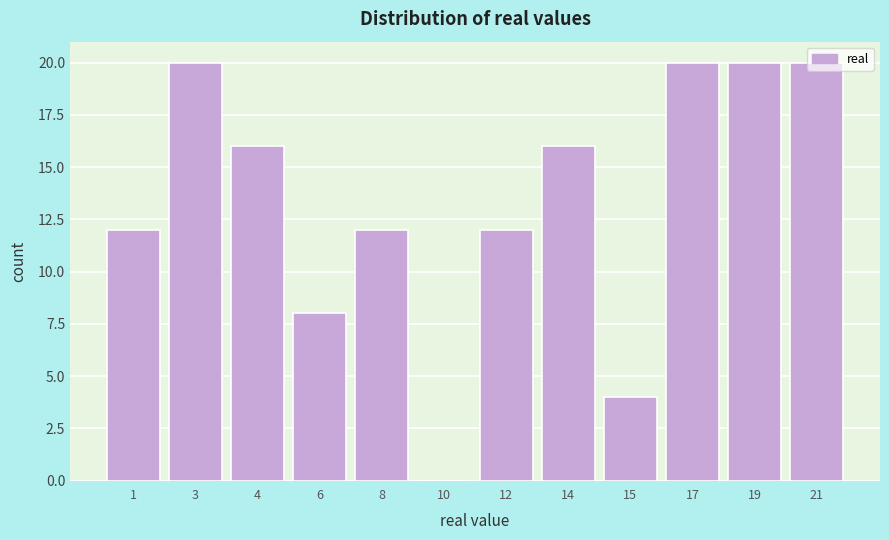

What is the sum of all values?

160